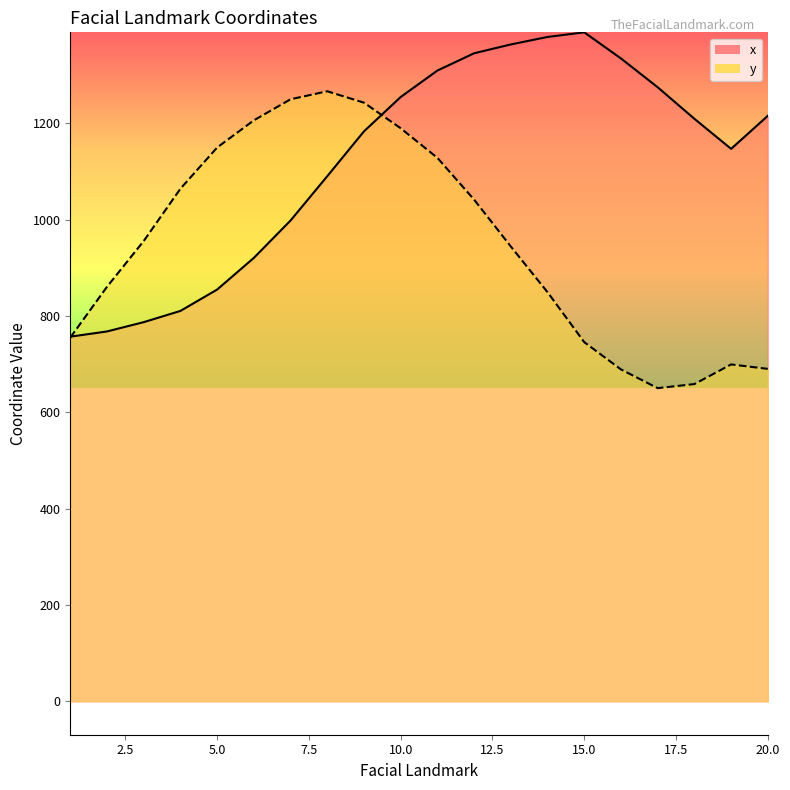

Is it true that y equals 224.7 at 12?

False